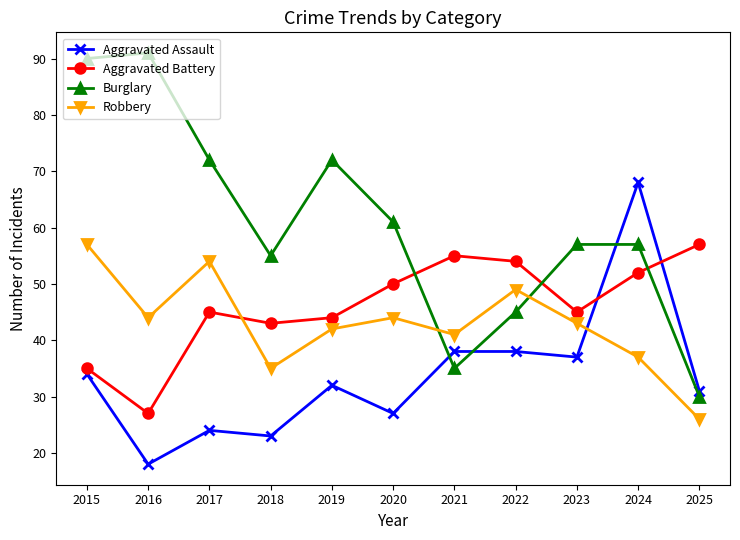

How many data points does each series have?

11